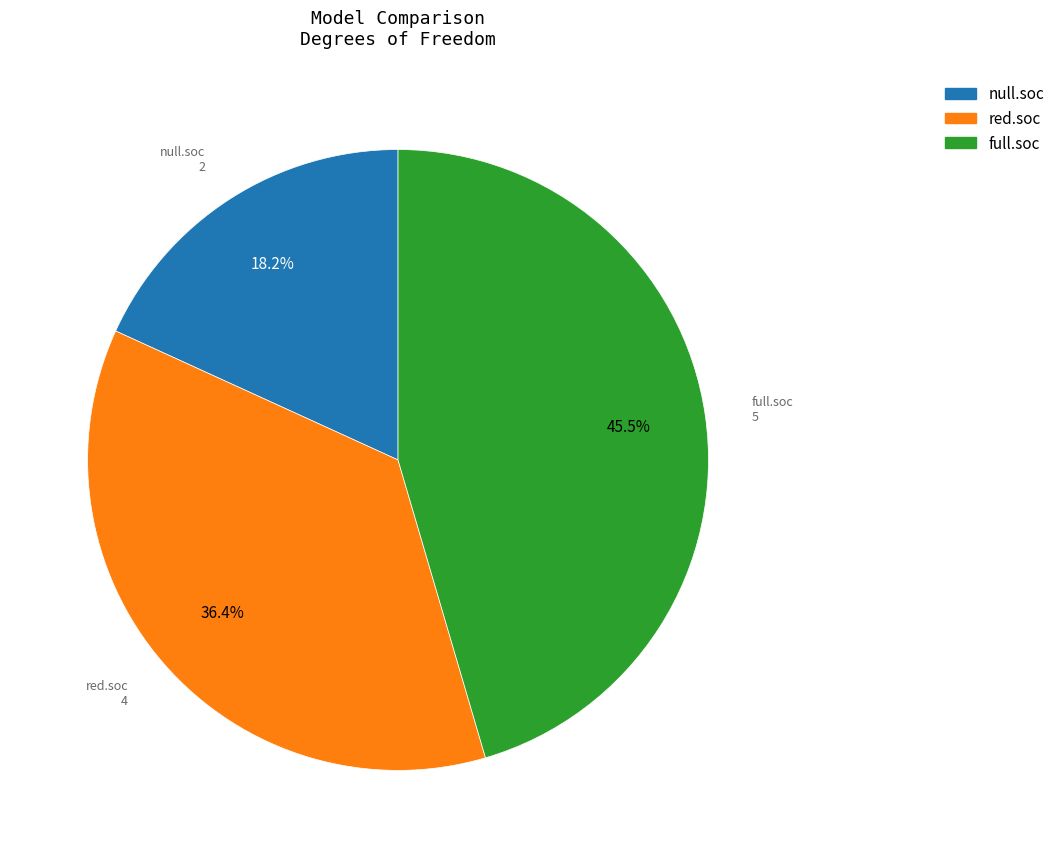

To the nearest percent, what percentage of the pie is null.soc?

18%